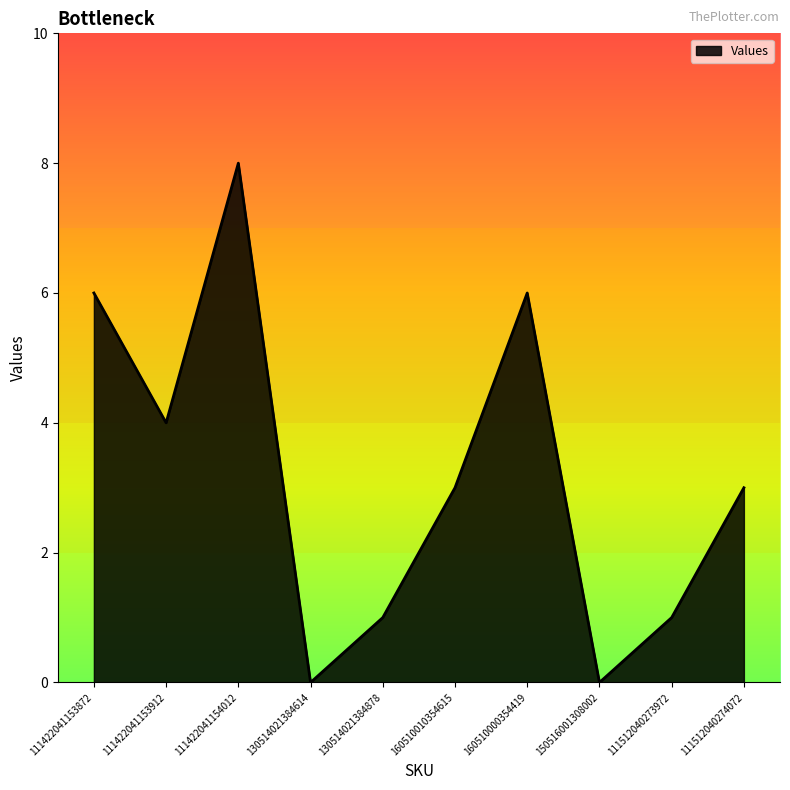

Where is the first local minimum?

111422041153912